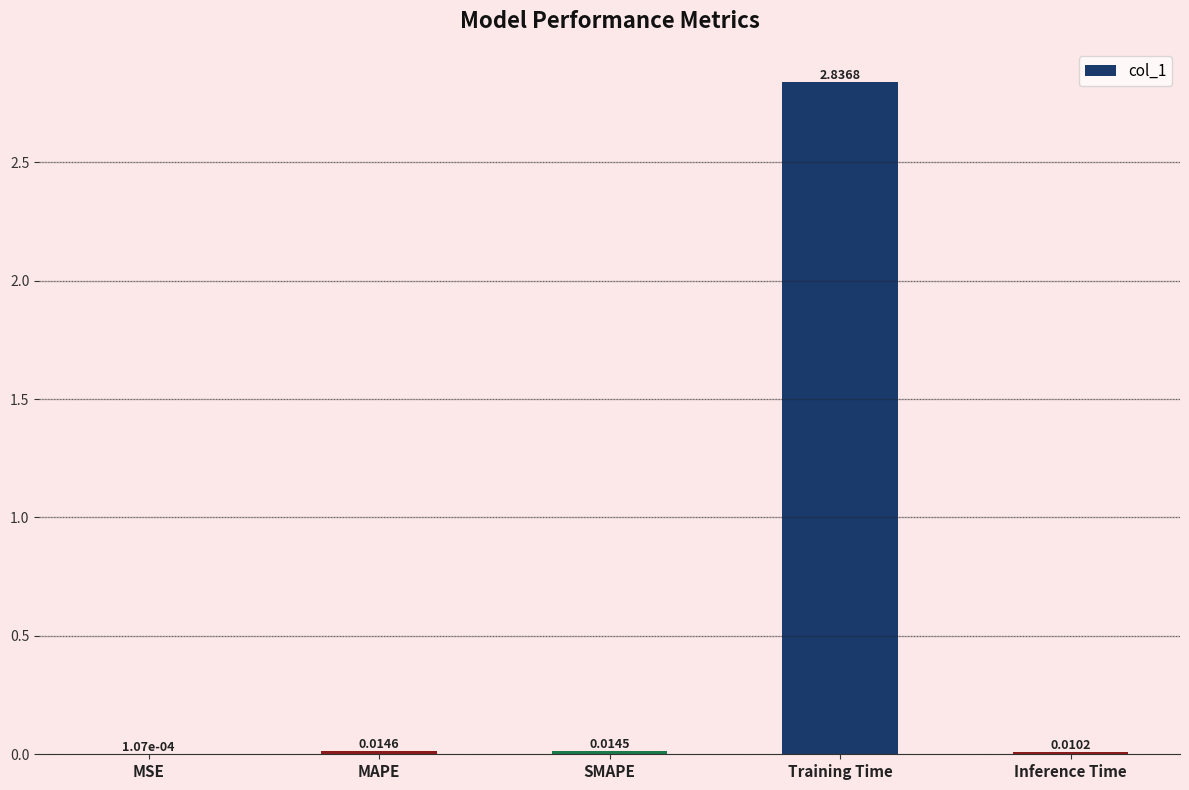

Which label corresponds to the largest value in the chart?

Training Time